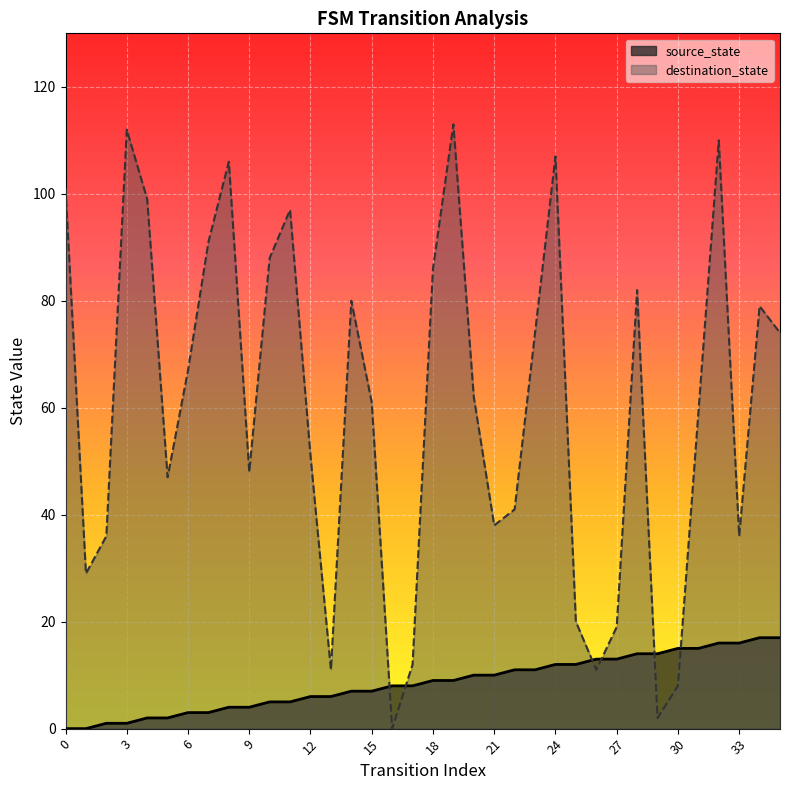

At which category is the sum across all series the highest?

32